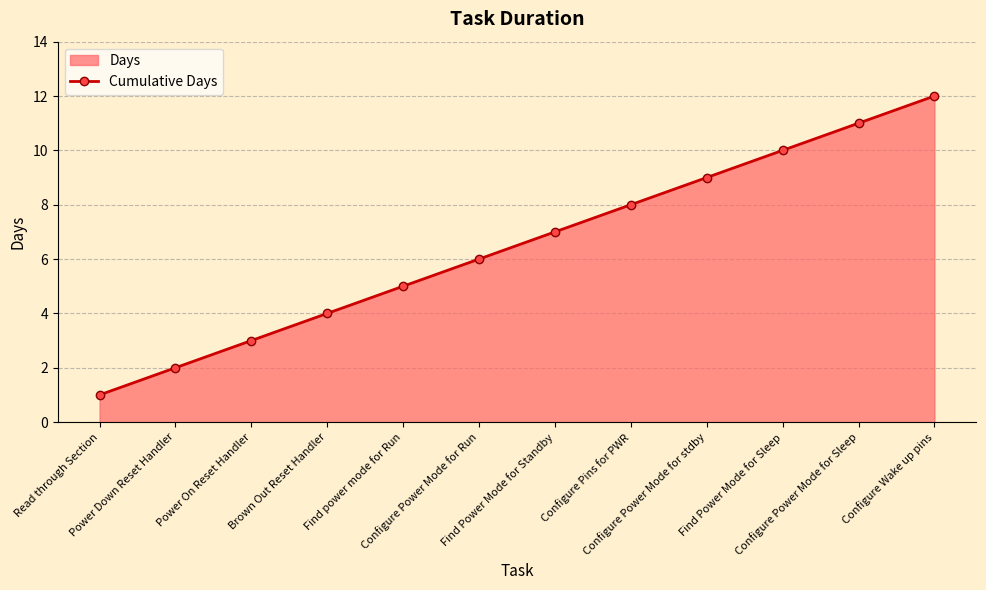

The value at Read through Section is 1. True or false?

True